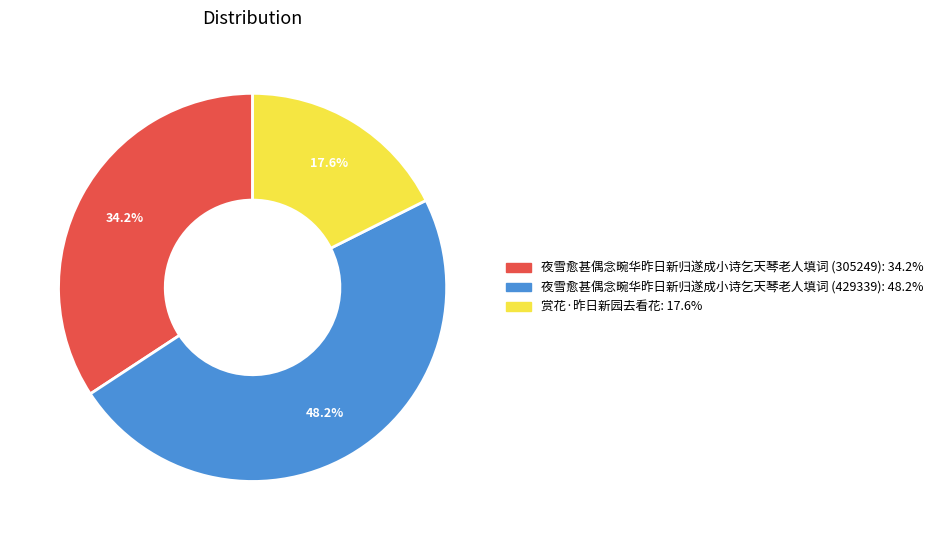

To the nearest percent, what percentage of the pie is 赏花·昨日新园去看花?

18%